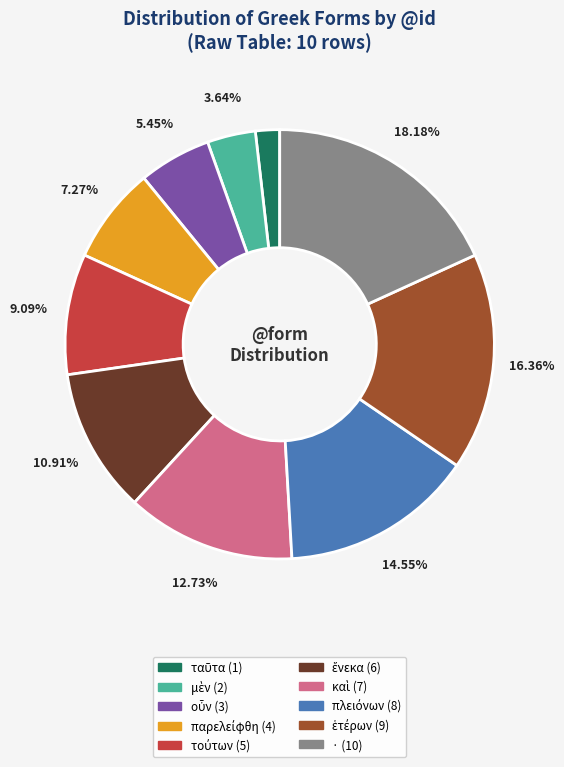

Does any single category account for the majority?

No